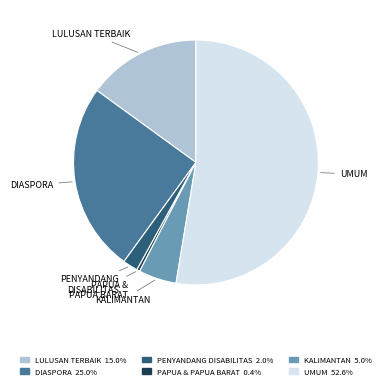

Is there a majority slice in this chart?

Yes